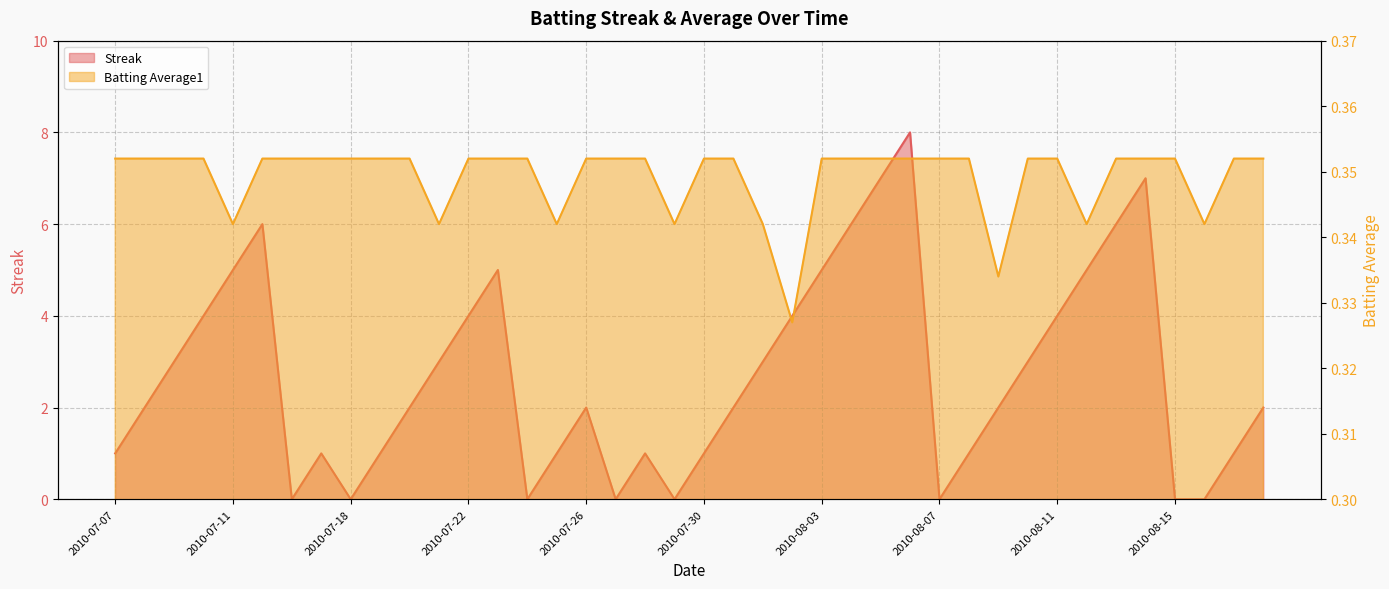

How many interior local peaks does the Streak series have?

7